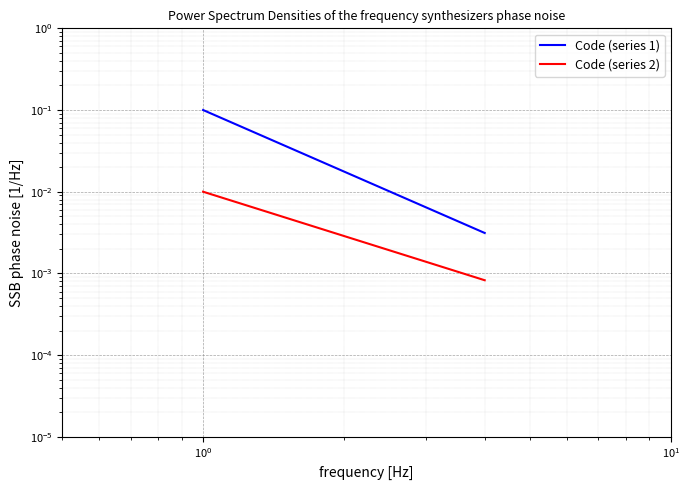

How many lines are shown in the chart?

2